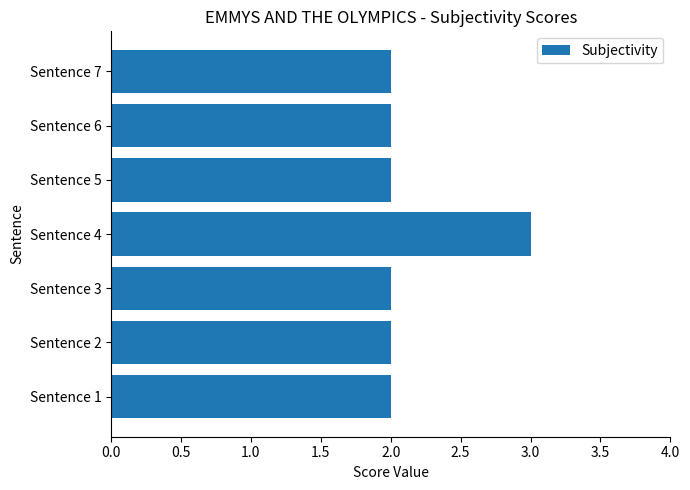

What is the sum of the values at Sentence 6 and Sentence 5?

4